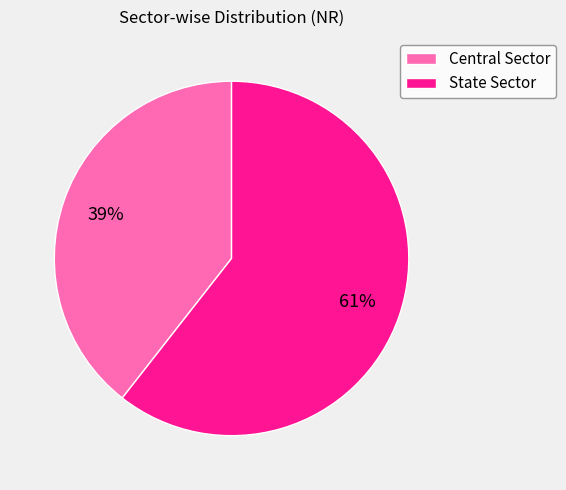

Combined, do Central Sector and State Sector account for over 50%?

Yes